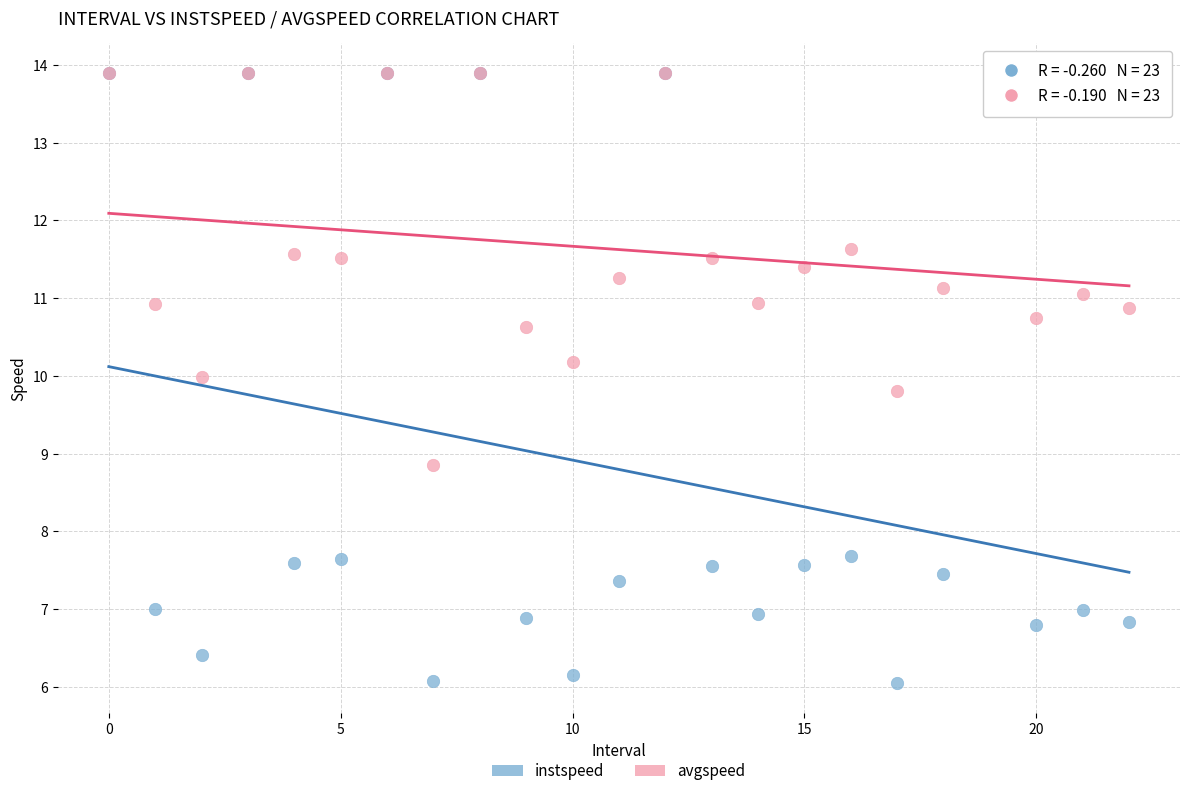

What are all the series names shown in the legend?

instspeed, avgspeed